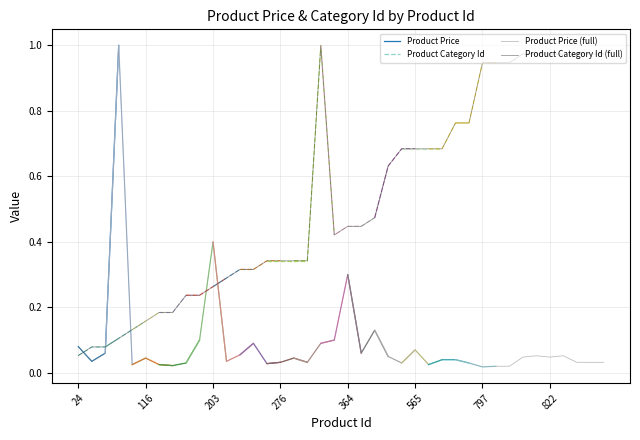

What value does the Product Price series have at 24?

0.1